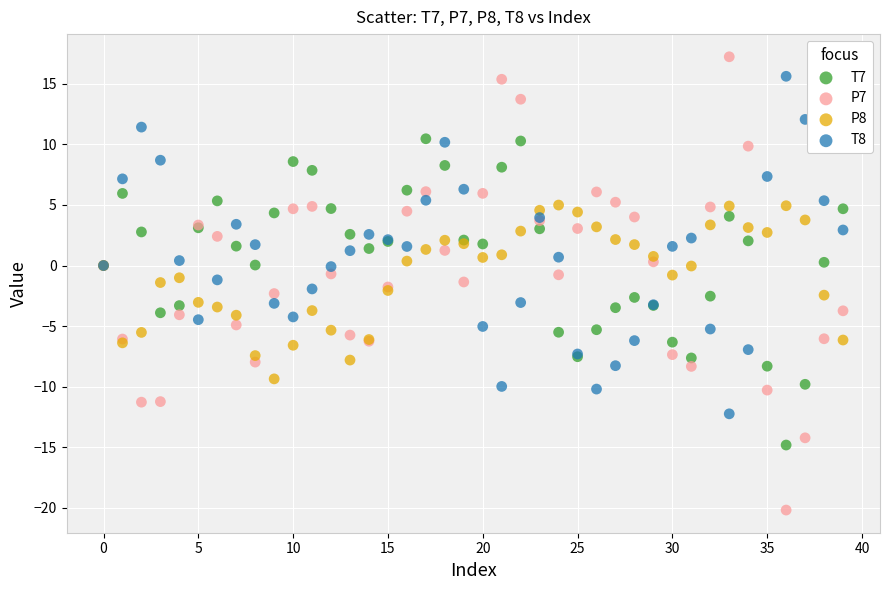

Which series reaches the minimum Y coordinate?

P7